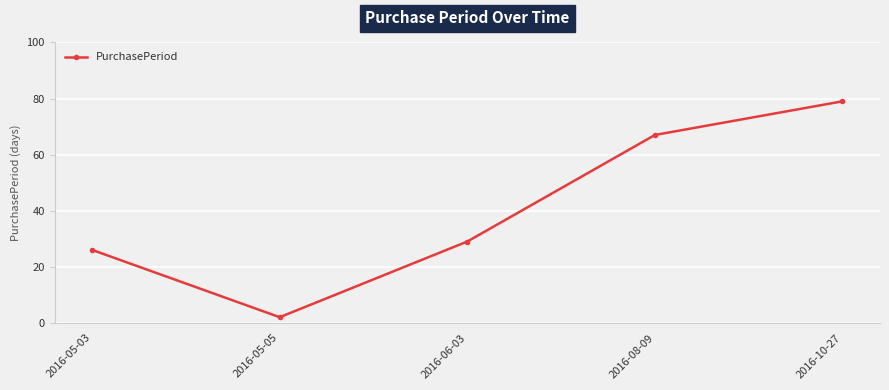

What is the minimum value shown in the chart?

2